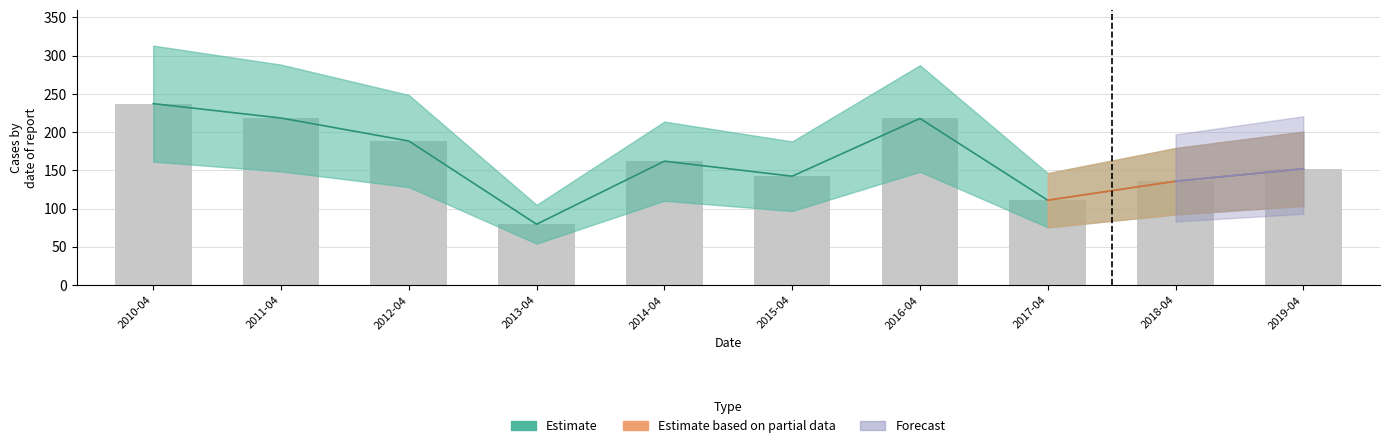

Rank the categories by value from lowest to highest.

2013-04, 2017-04, 2018-04, 2015-04, 2019-04, 2014-04, 2012-04, 2016-04, 2011-04, 2010-04